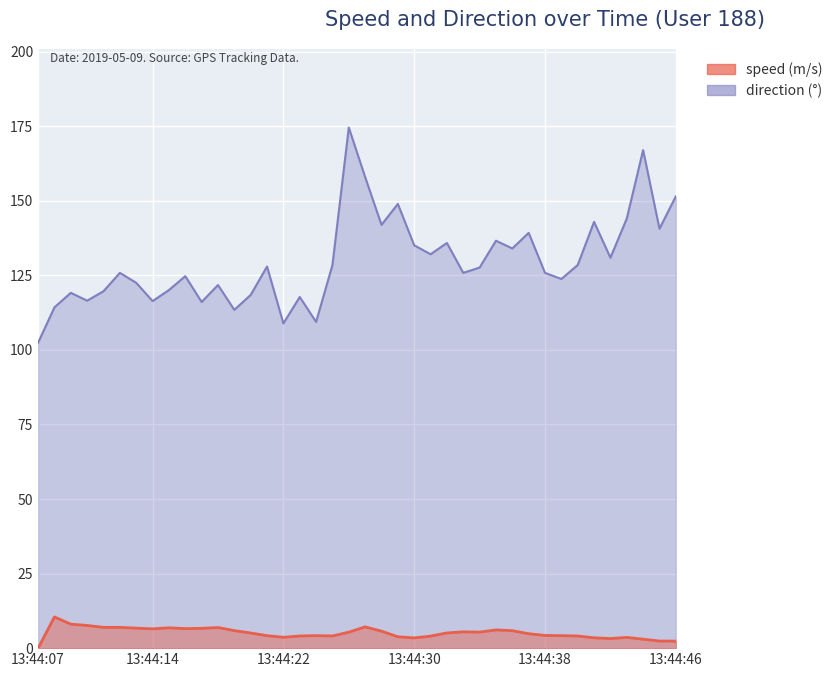

List the series in order of their peak value, highest first.

direction, speed